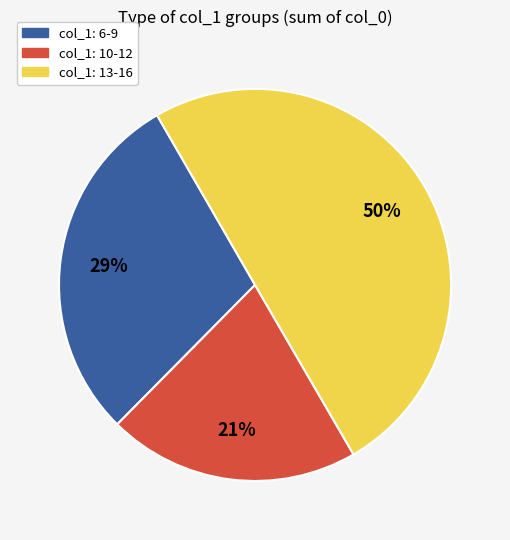

To the nearest percent, what is the average slice percentage?

33%